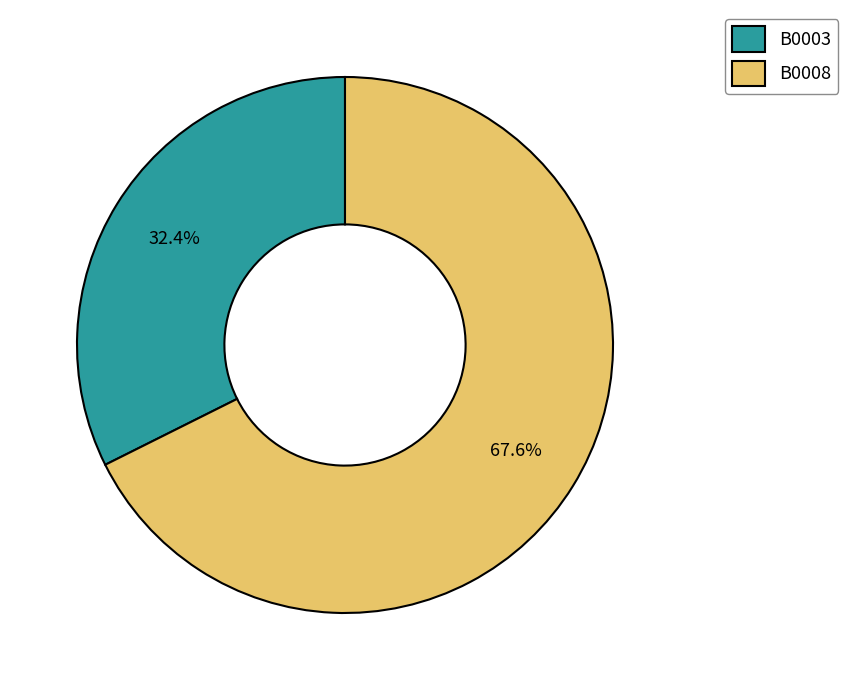

Approximately how many times larger is the value at B0008 compared to B0003?

2.1